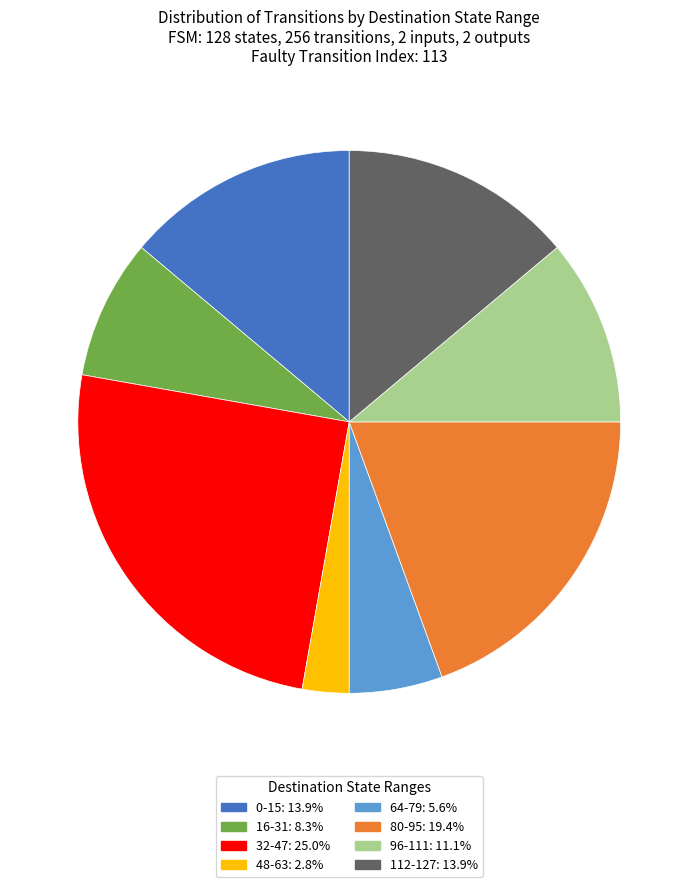

What is the ratio of the value at 112-127: 13.9% to the value at 0-15: 13.9%?

1.0